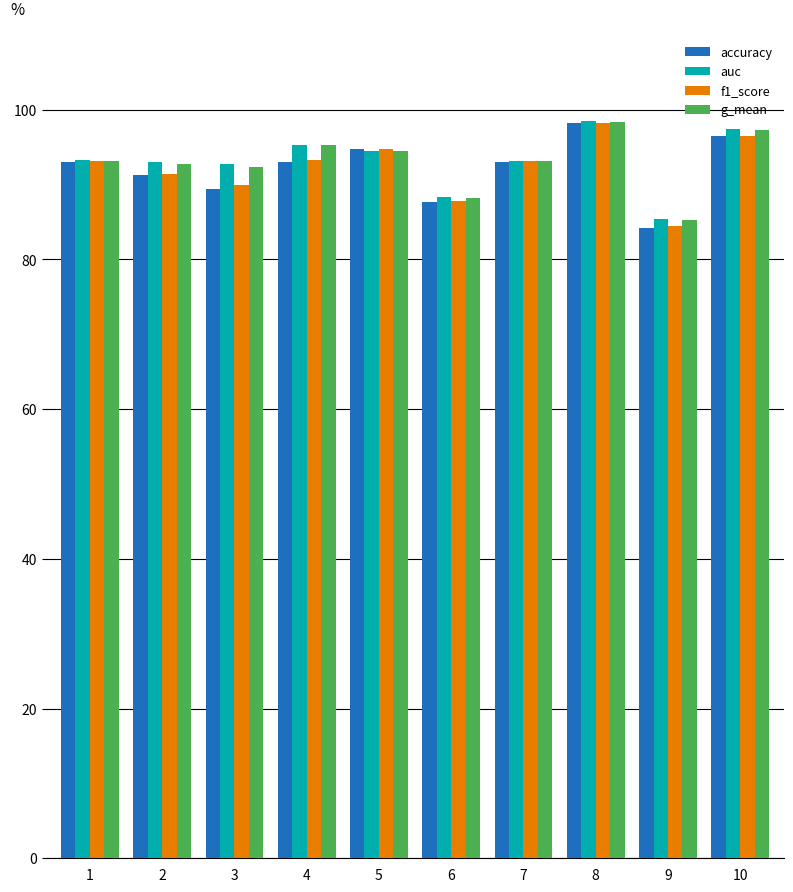

Is the value of auc at 6 greater than the value of g_mean at 1?

No